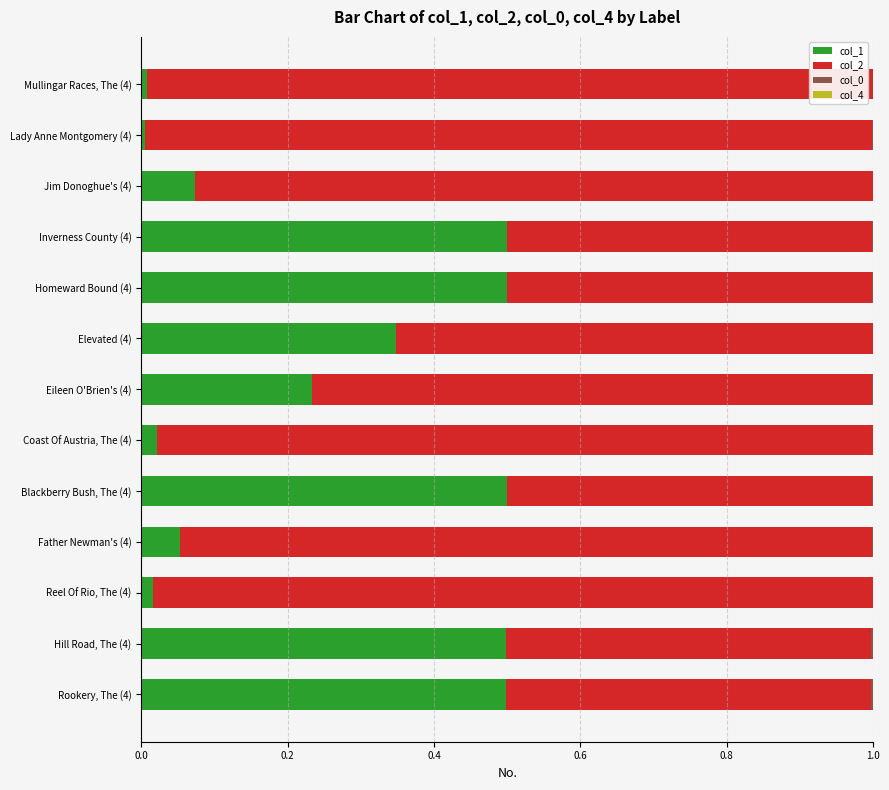

What is the maximum value for col_1?

0.5